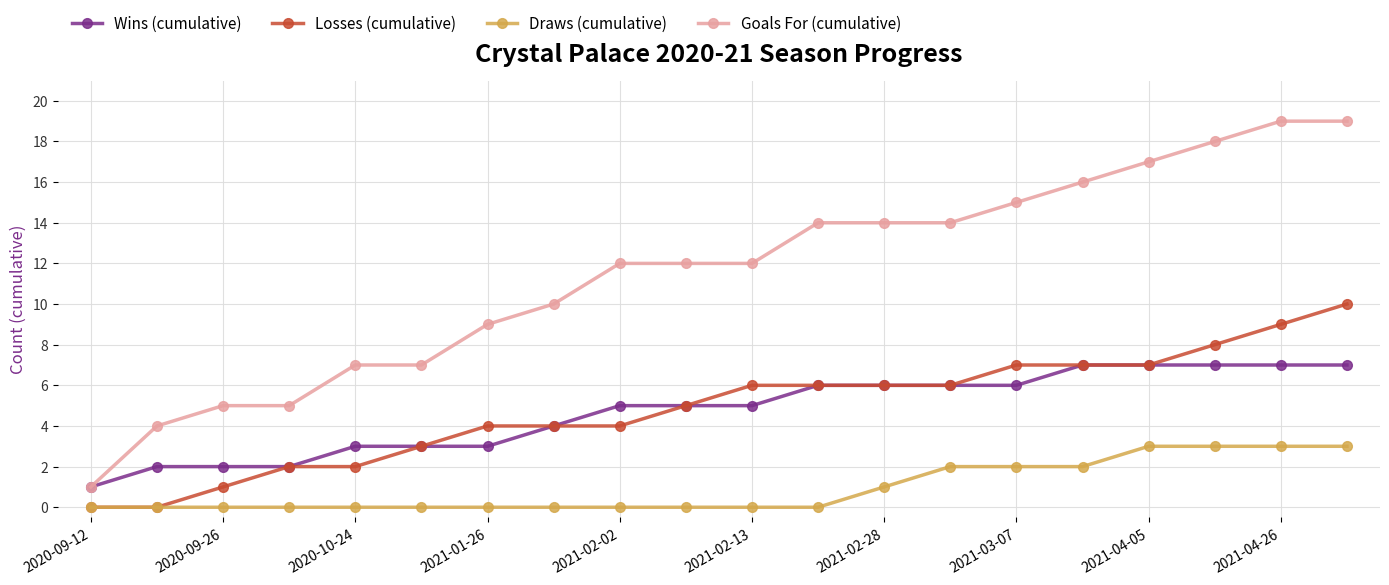

Reading right to left, what are all the values shown in this chart?

Wins (cumulative): 7	7	7	7	7	6	6	6	6	5	5	5	4	3	3	3	2	2	2	1
Losses (cumulative): 10	9	8	7	7	7	6	6	6	6	5	4	4	4	3	2	2	1	0	0
Draws (cumulative): 3	3	3	3	2	2	2	1	0	0	0	0	0	0	0	0	0	0	0	0
Goals For (cumulative): 19	19	18	17	16	15	14	14	14	12	12	12	10	9	7	7	5	5	4	1